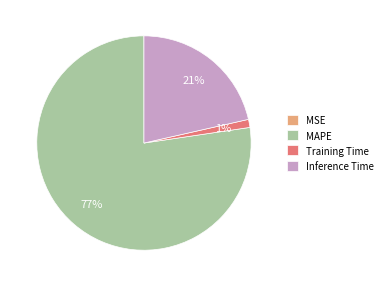

What is the largest slice in the pie chart?

MAPE